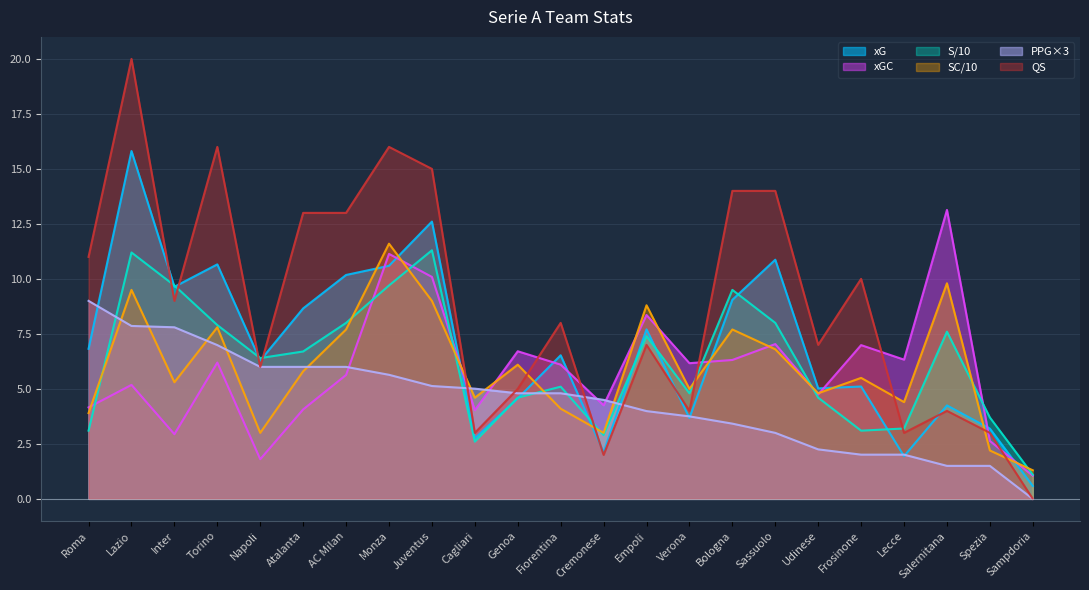

How many interior local peaks does the S series have?

6